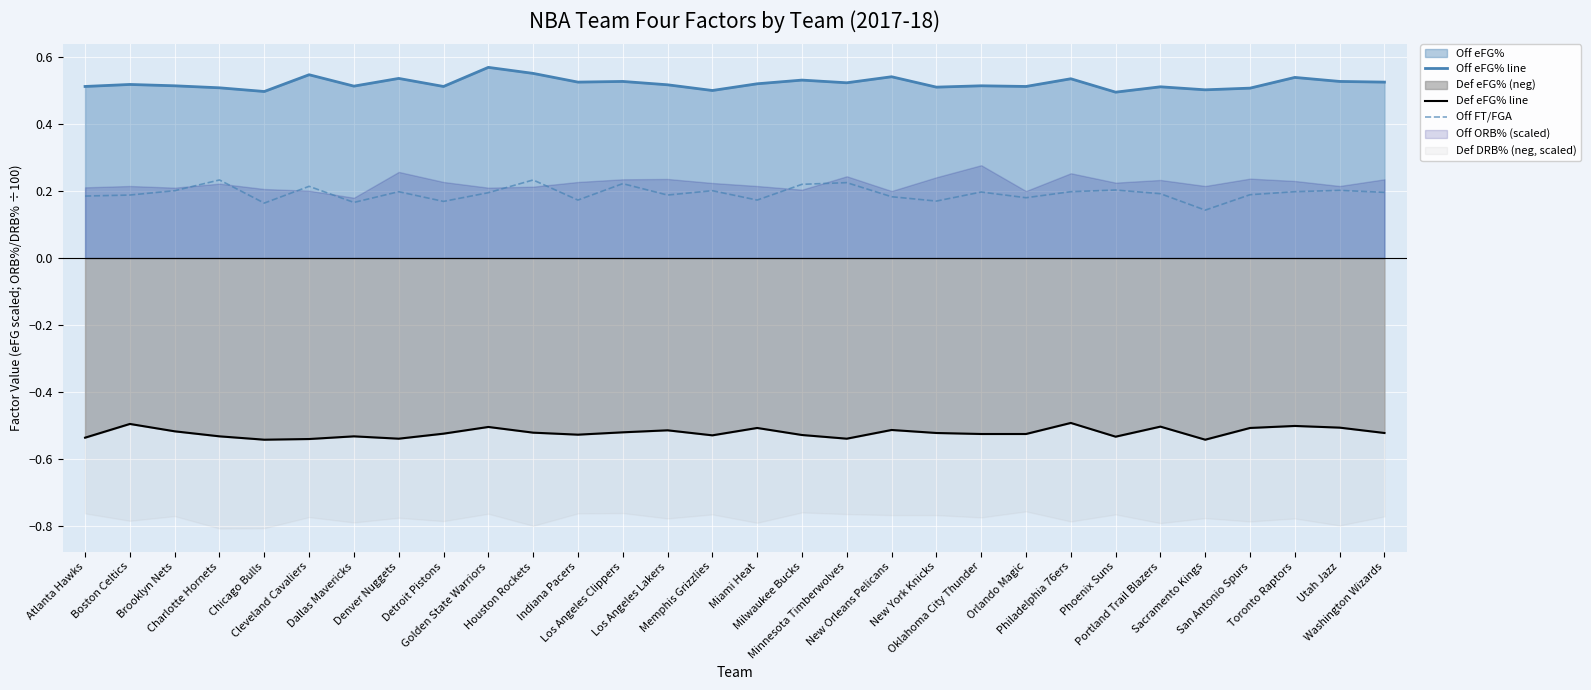

True or false: Off eFG% line and Def eFG% line intersect in this chart.

False